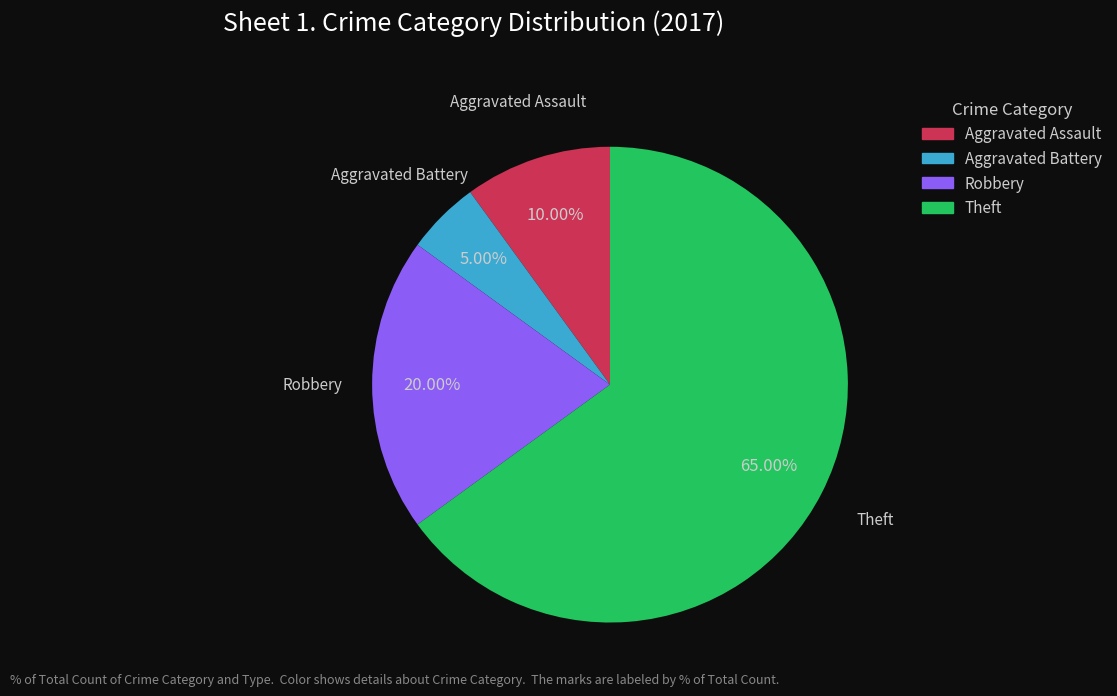

How many segments does this pie chart have?

4